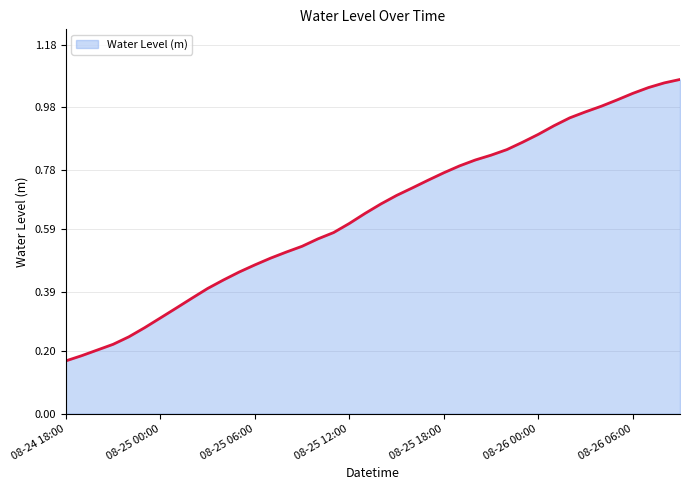

True or false: there are more than 1 points higher than both neighbors.

False